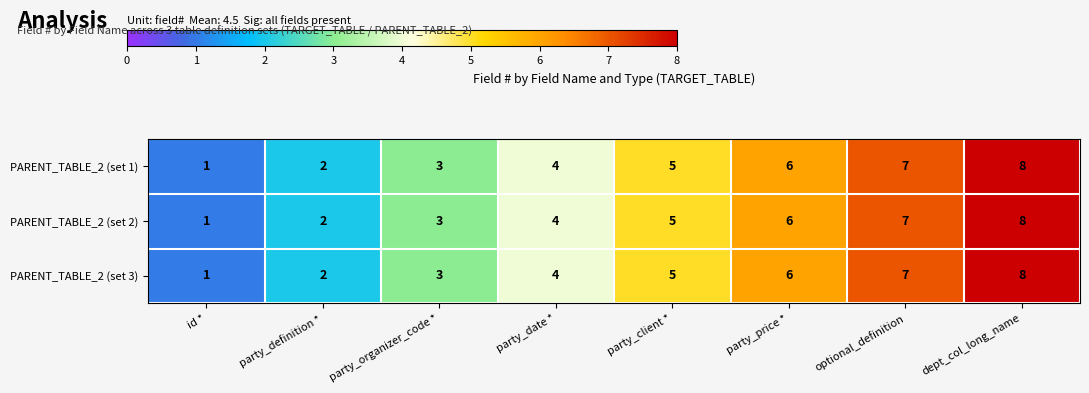

At which category is the sum across all series the highest?

dept_col_long_name